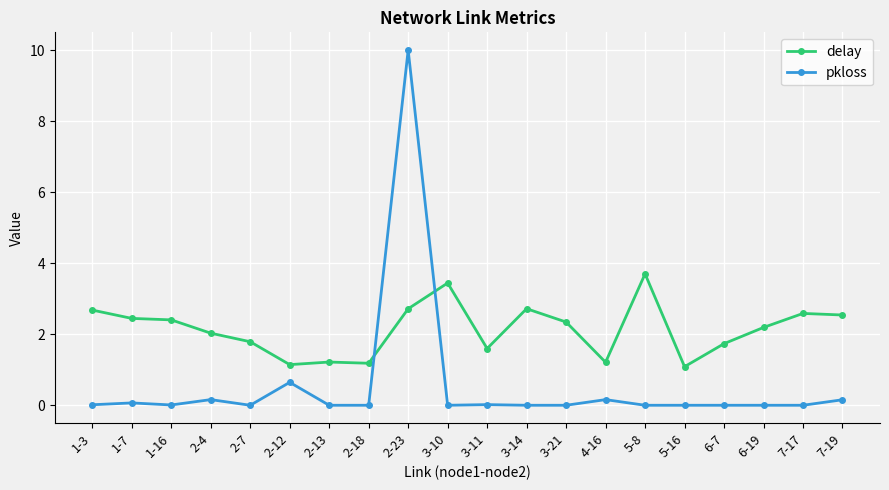

Which series has the largest range (max minus min)?

pkloss